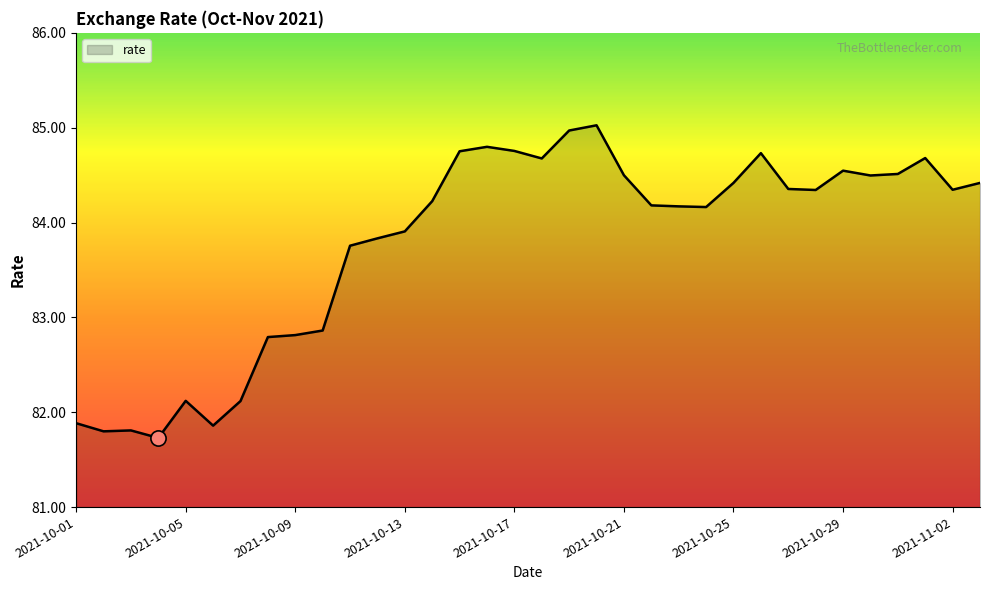

What is the difference between the maximum and minimum values?

3.3